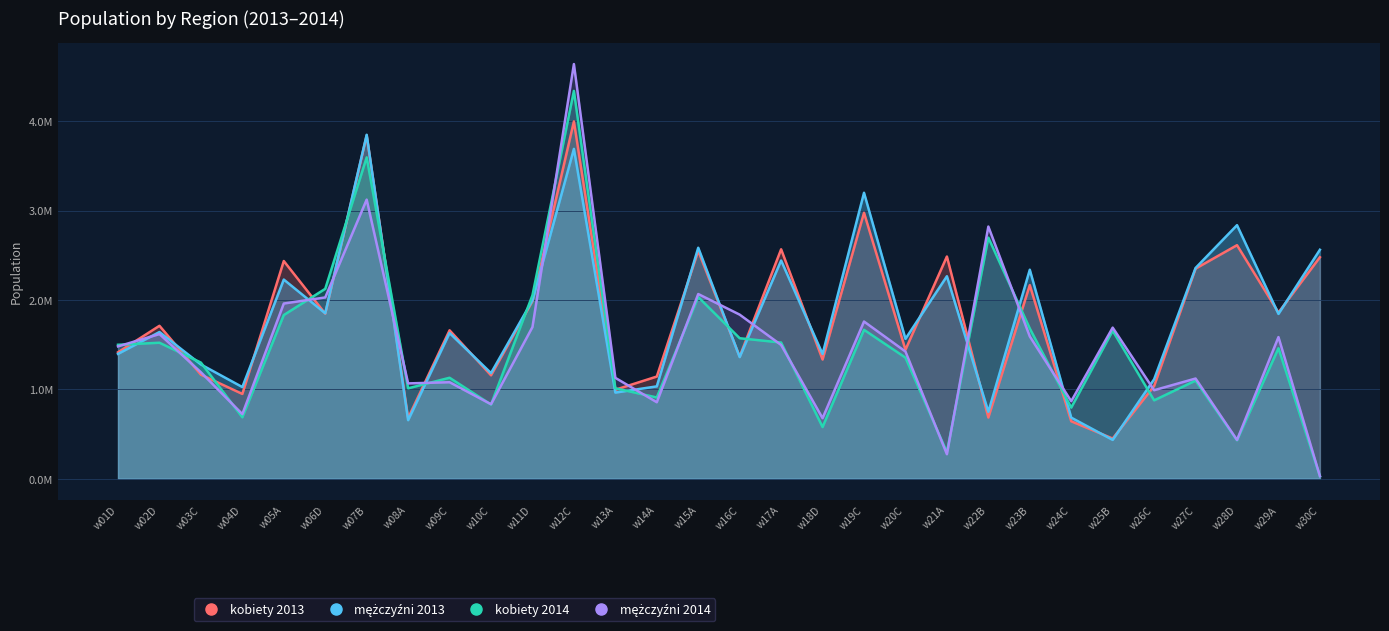

Rank the series at w29A from lowest to highest value.

kobiety 2014, mężczyźni 2014, mężczyźni 2013, kobiety 2013